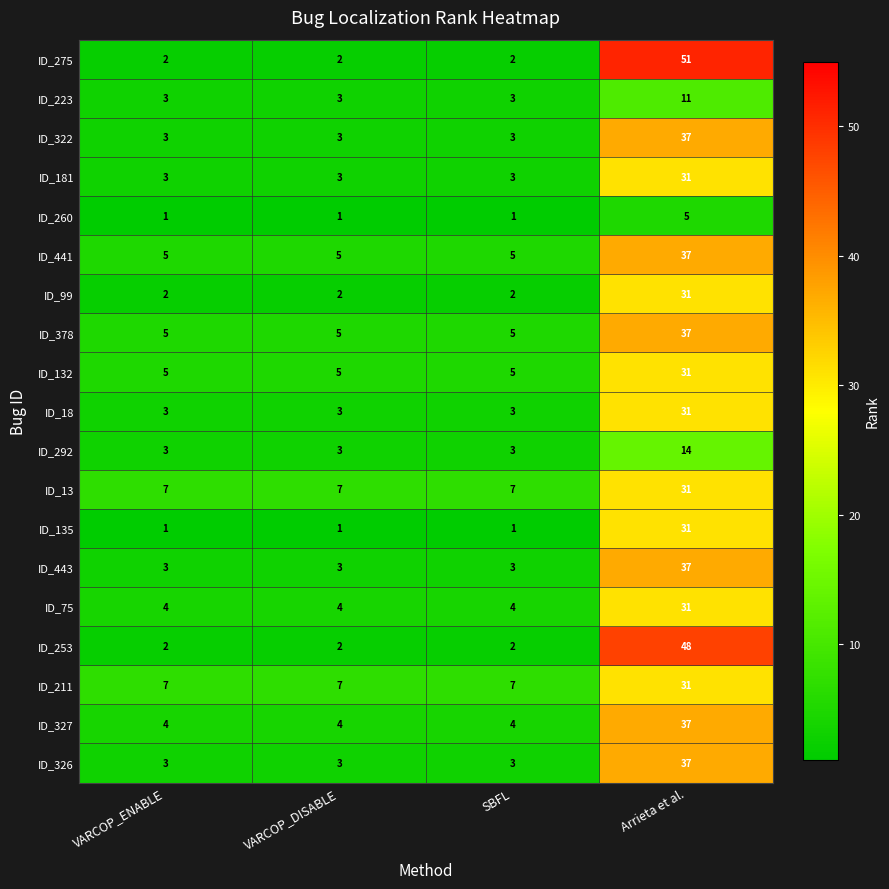

Between VARCOP_DISABLE and Arrieta et al., which series saw the biggest shift?

ID_275